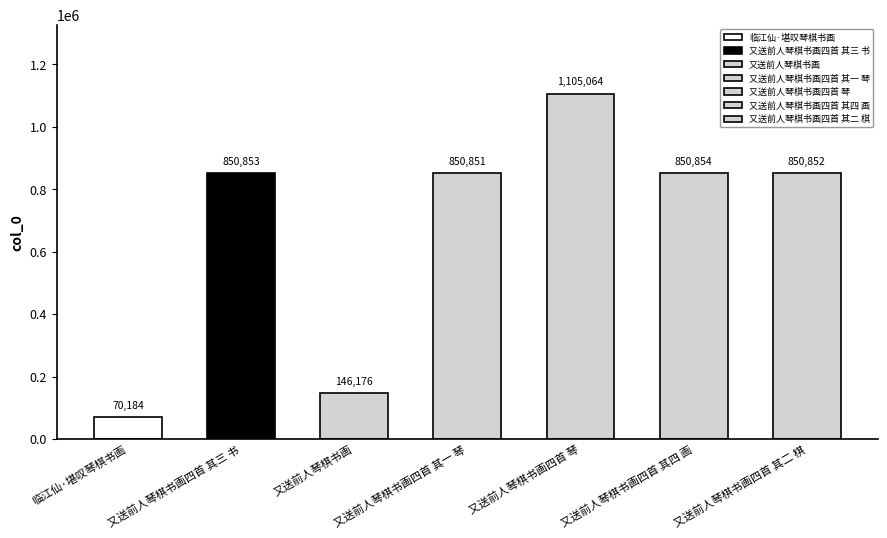

Reading left to right, extract all data points from this chart.

70184	850853	146176	850851	1105064	850854	850852